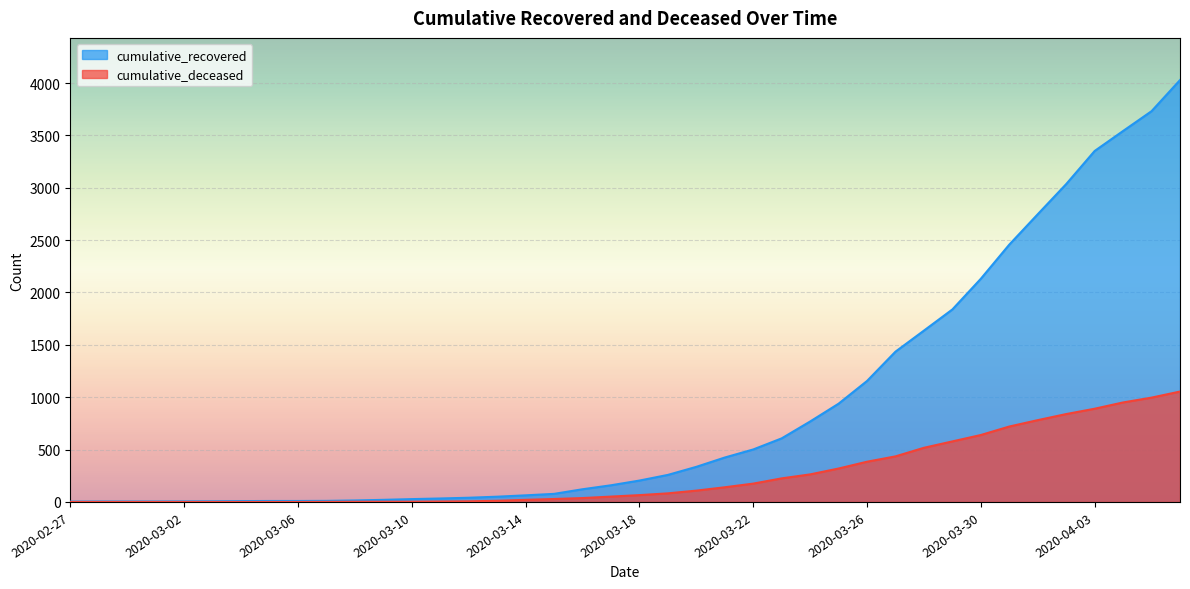

Reading left to right, transcribe all the data shown in this chart.

cumulative_recovered: 2020-02-27=3	2020-02-28=4	2020-02-29=4	2020-03-01=4	2020-03-02=5	2020-03-03=6	2020-03-04=8	2020-03-05=9	2020-03-06=9	2020-03-07=10	2020-03-08=14	2020-03-09=20	2020-03-10=27	2020-03-11=33	2020-03-12=40	2020-03-13=50	2020-03-14=63	2020-03-15=77	2020-03-16=121	2020-03-17=159	2020-03-18=204	2020-03-19=258	2020-03-20=335	2020-03-21=424	2020-03-22=501	2020-03-23=607	2020-03-24=768	2020-03-25=938	2020-03-26=1155	2020-03-27=1435	2020-03-28=1636	2020-03-29=1838	2020-03-30=2131	2020-03-31=2457	2020-04-01=2747	2020-04-02=3035	2020-04-03=3351	2020-04-04=3542	2020-04-05=3731	2020-04-06=4028
cumulative_deceased: 2020-02-27=0	2020-02-28=0	2020-02-29=0	2020-03-01=0	2020-03-02=0	2020-03-03=0	2020-03-04=0	2020-03-05=0	2020-03-06=0	2020-03-07=1	2020-03-08=2	2020-03-09=2	2020-03-10=2	2020-03-11=4	2020-03-12=6	2020-03-13=11	2020-03-14=20	2020-03-15=28	2020-03-16=37	2020-03-17=51	2020-03-18=65	2020-03-19=82	2020-03-20=108	2020-03-21=140	2020-03-22=175	2020-03-23=225	2020-03-24=263	2020-03-25=319	2020-03-26=384	2020-03-27=435	2020-03-28=517	2020-03-29=578	2020-03-30=639	2020-03-31=720	2020-04-01=781	2020-04-02=839	2020-04-03=890	2020-04-04=950	2020-04-05=996	2020-04-06=1054